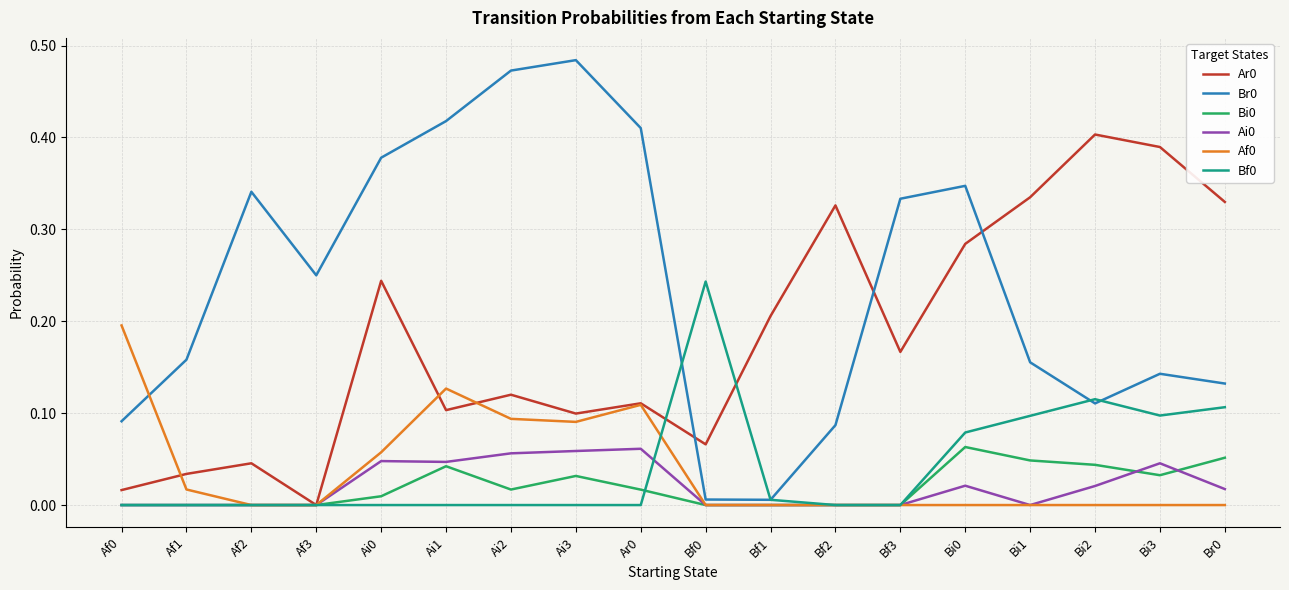

True or false: Bi0 has more than 1 points higher than both neighbors.

True